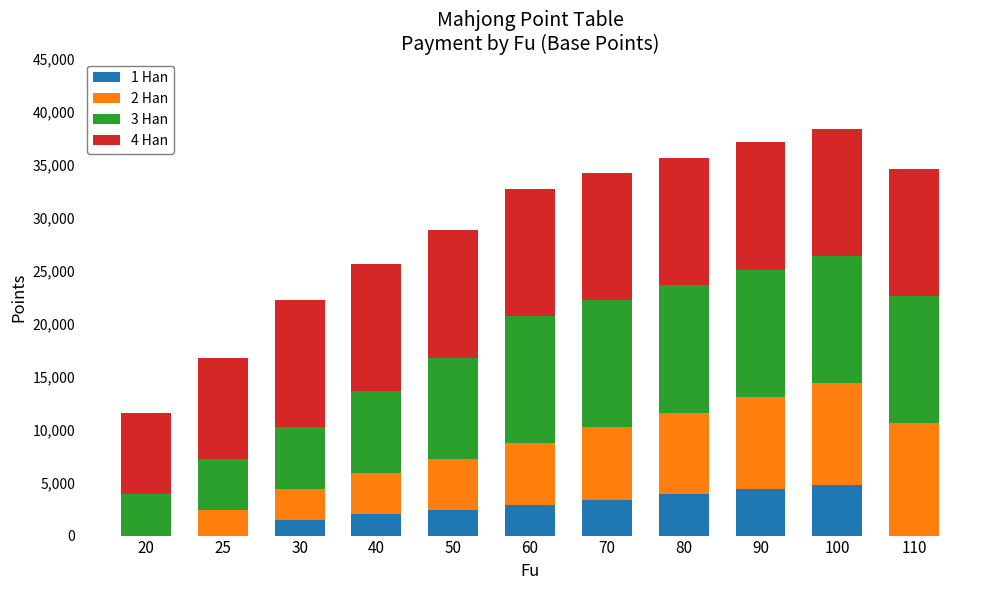

The value of 1 Han at 70 is 1182. True or false?

False